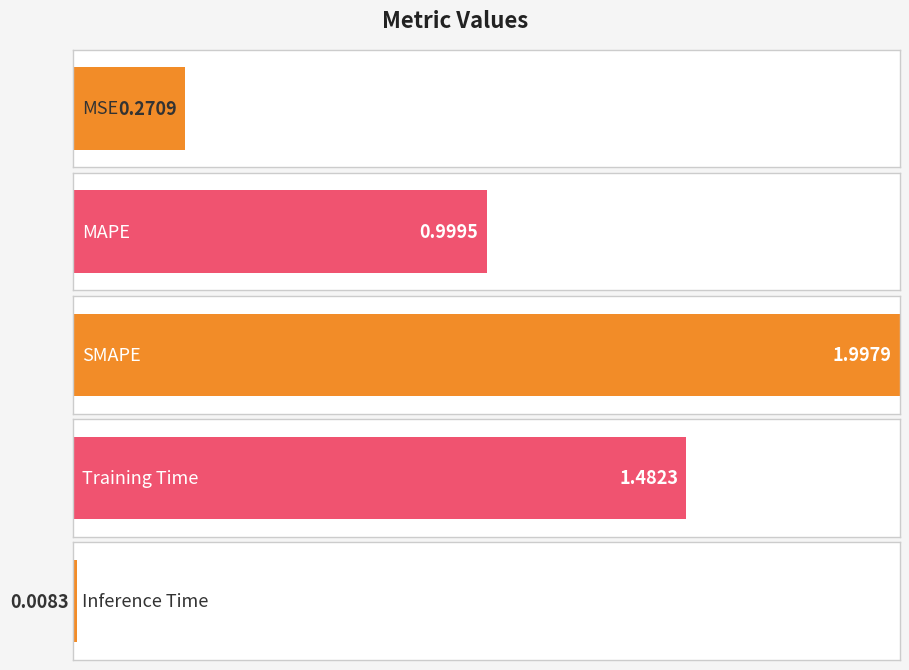

Does the chart contain any negative values?

No